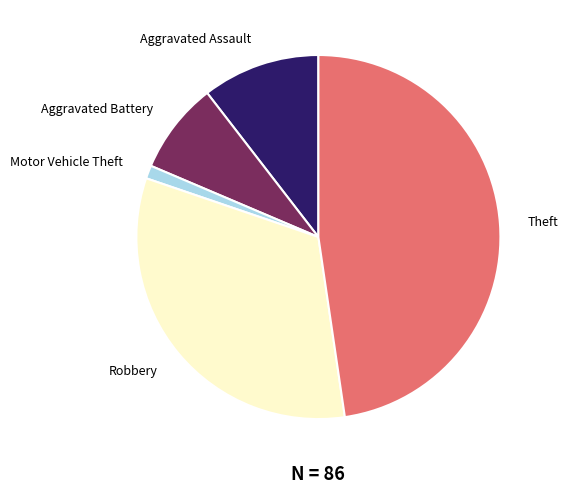

What is the ratio of the value at Robbery to the value at Theft?

0.7